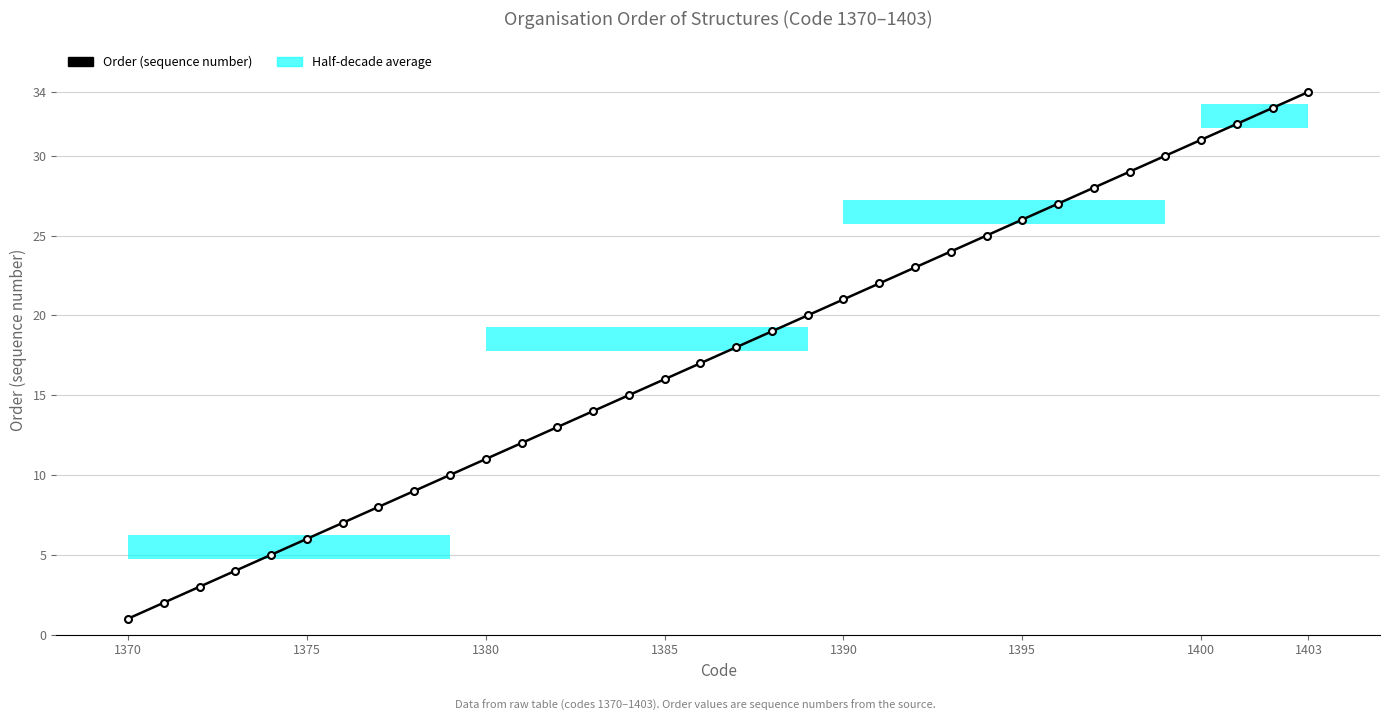

What is the greatest value displayed?

34